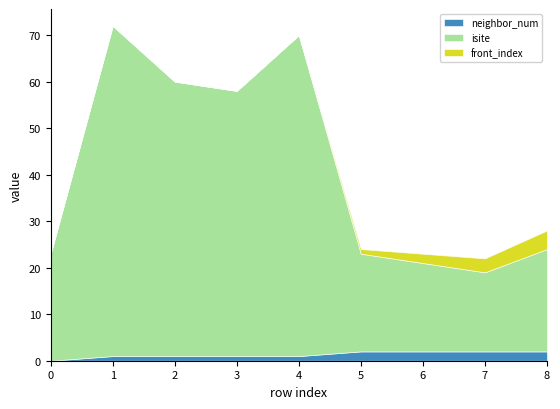

Reading left to right, transcribe all the data shown in this chart.

neighbor_num: 0=0	1=1	2=1	3=1	4=1	5=2	6=2	7=2	8=2
isite: 0=23	1=71	2=59	3=57	4=69	5=21	6=19	7=17	8=22
front_index: 0=0	1=0	2=0	3=0	4=0	5=1	6=2	7=3	8=4